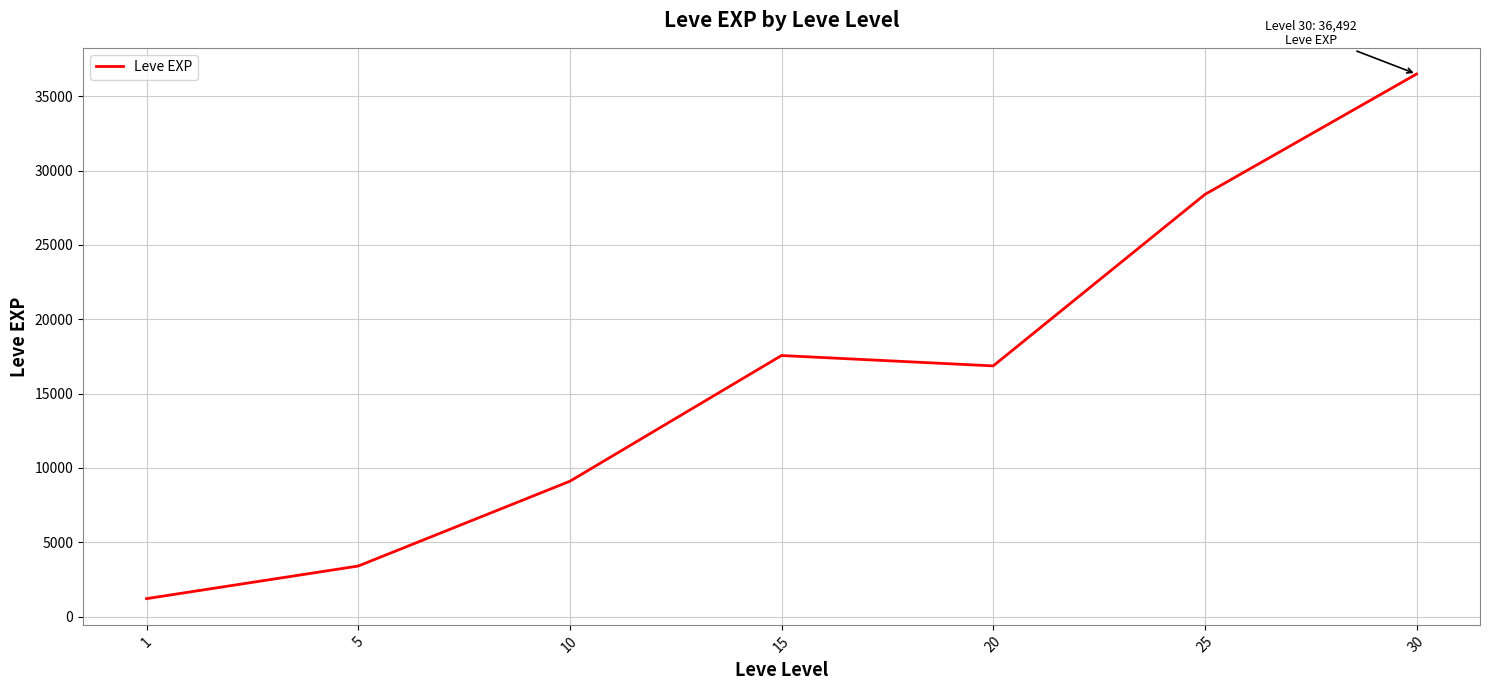

At which category does the data reach its first local valley?

20